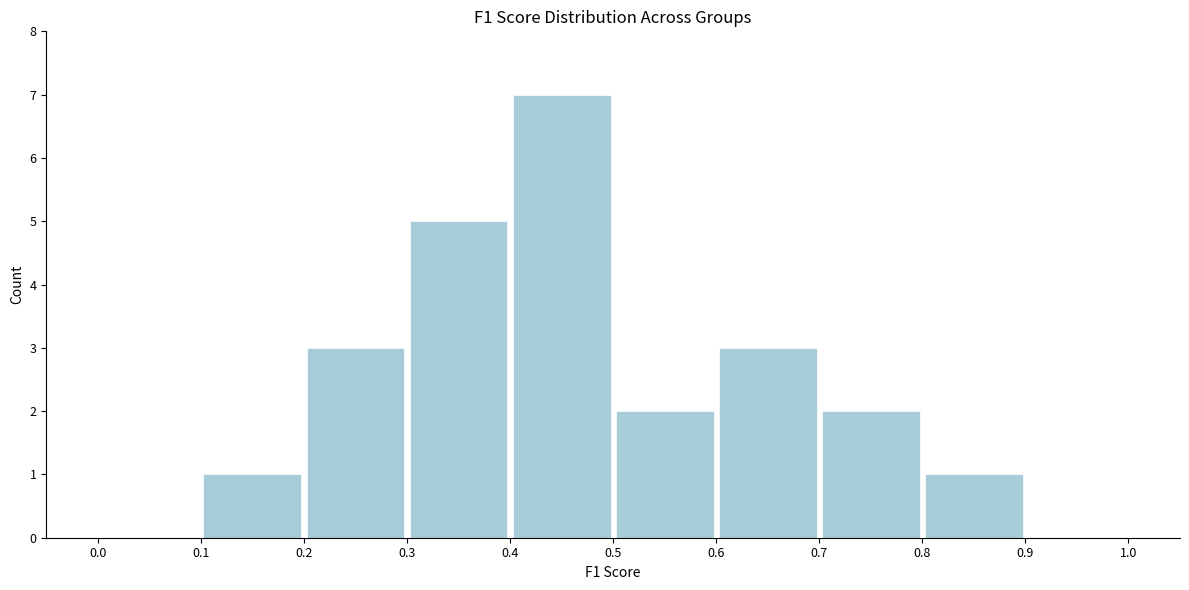

What is the height of the bar covering 0.4 to 0.5 on the x-axis? The values are not printed on the chart, so give them approximately, as read against the axis.

7